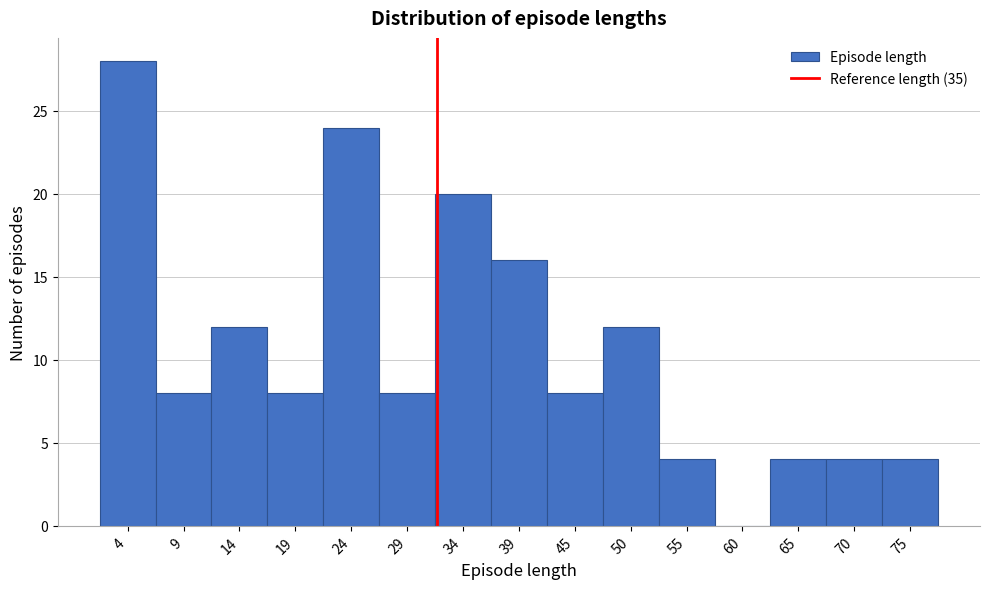

Reading left to right, list all the values displayed in this chart.

4=28	9=8	14=12	19=8	24=24	29=8	34=20	39=16	45=8	50=12	55=4	60=0	65=4	70=4	75=4